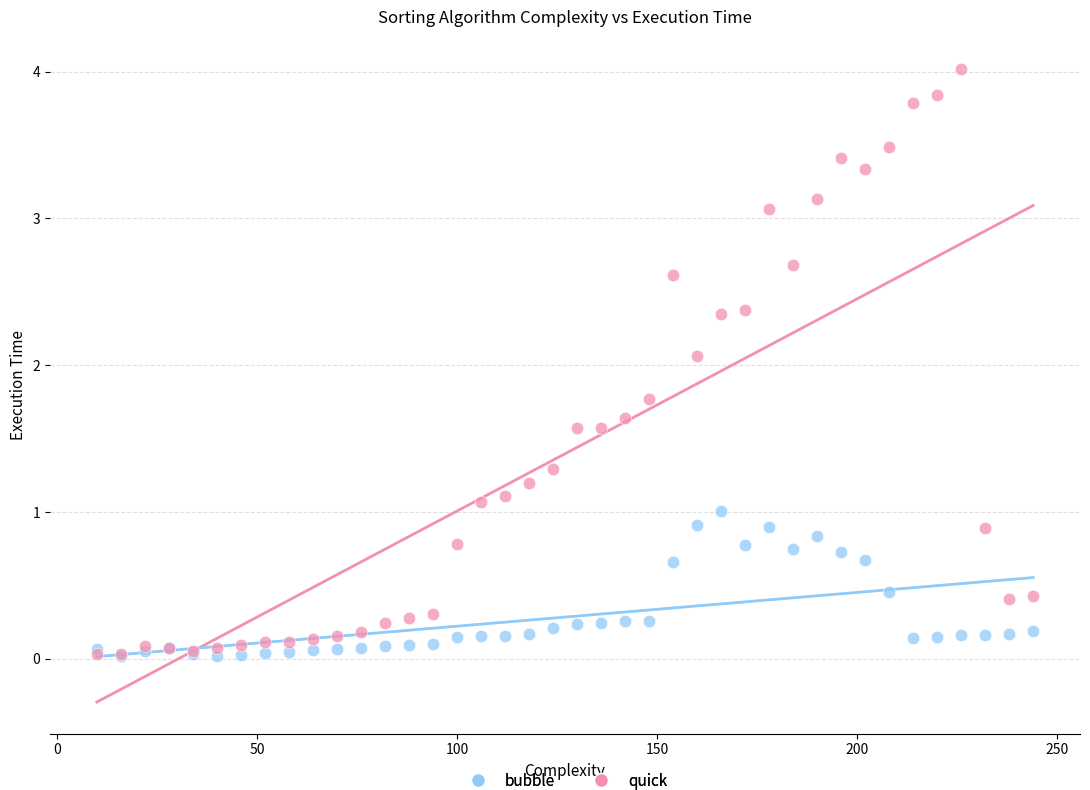

Which series reaches the maximum Y coordinate?

quick